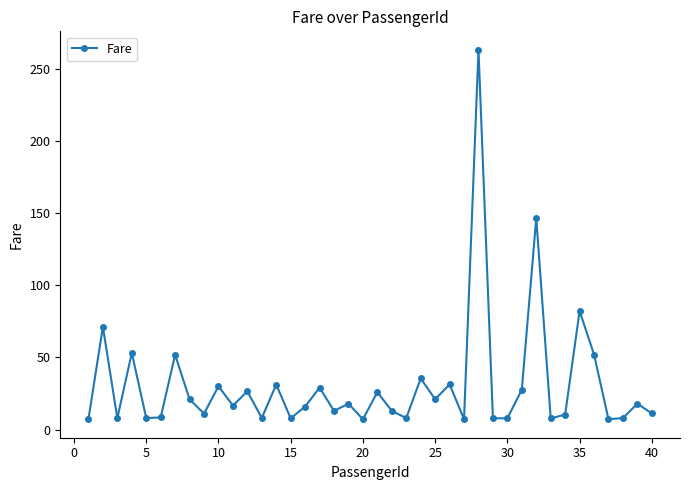

What is the greatest value displayed?

263.0